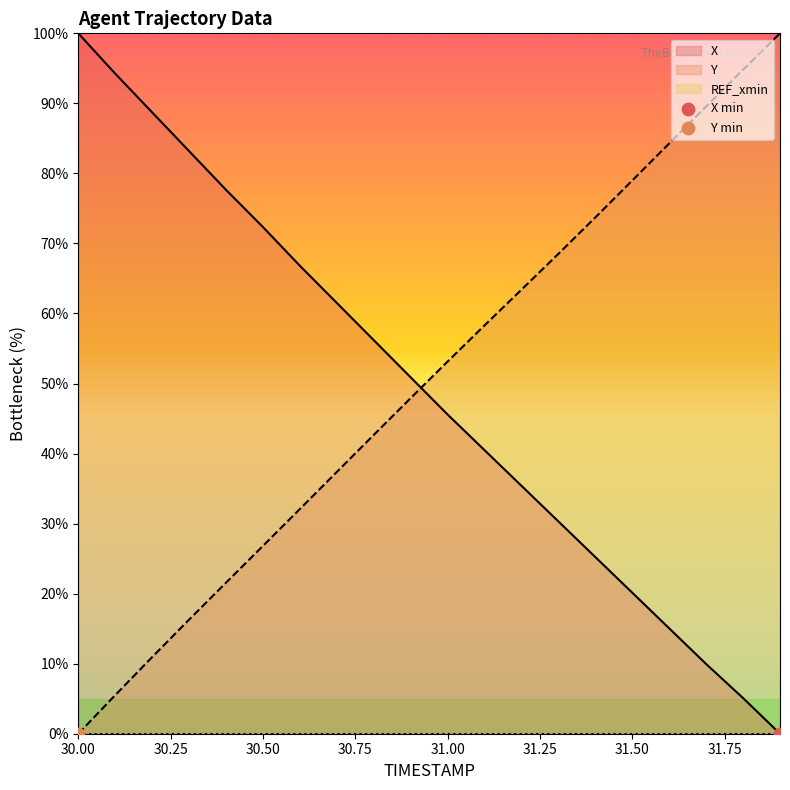

Which series reaches the maximum Y coordinate?

X